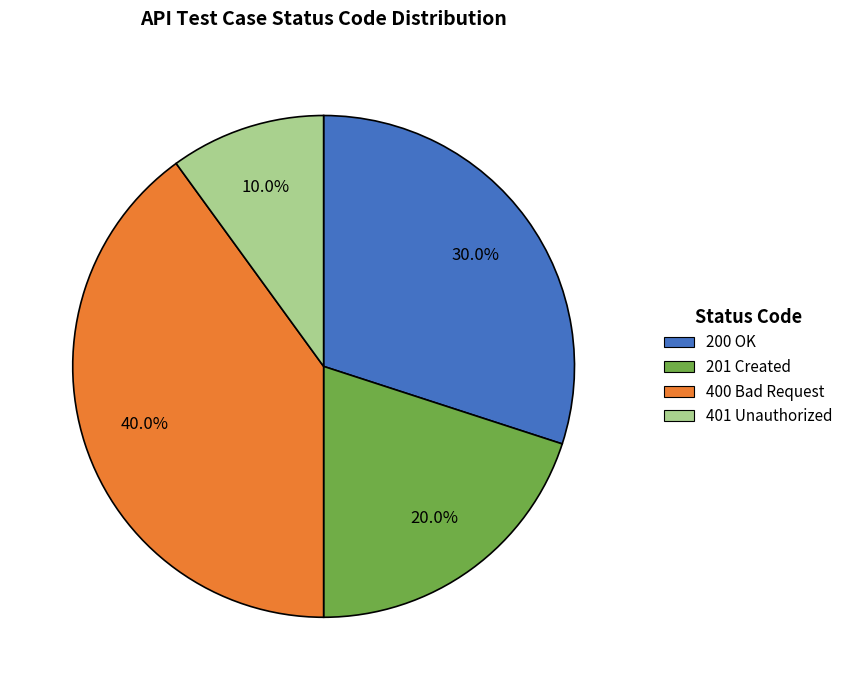

Does 401 Unauthorized account for over 50% of the chart?

No